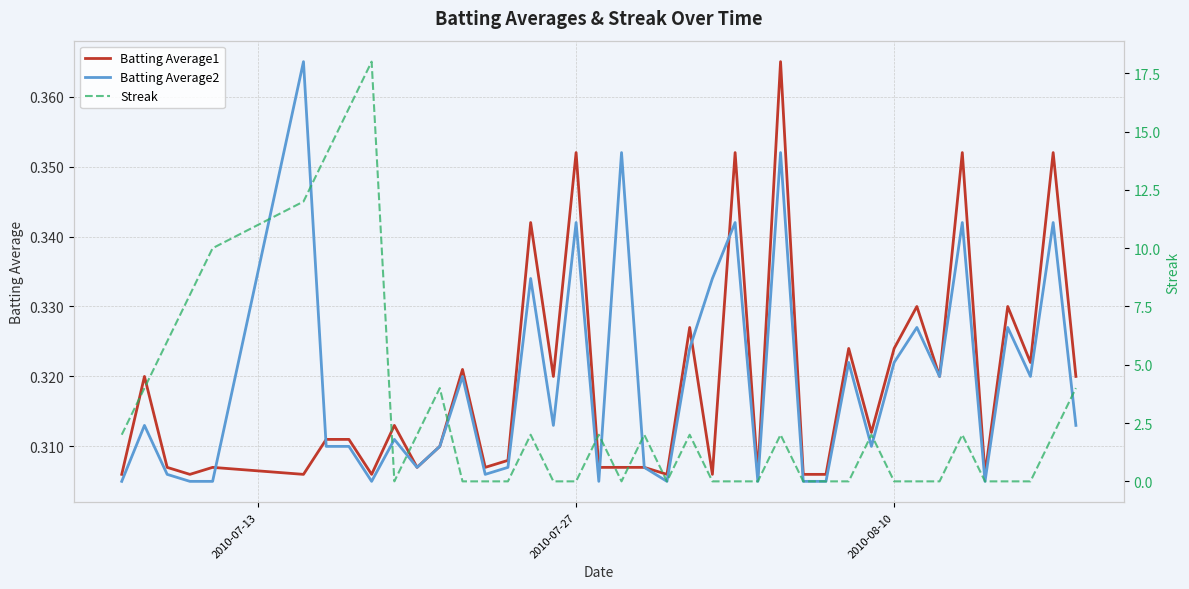

Is this an area chart (filled region under the line)?

No